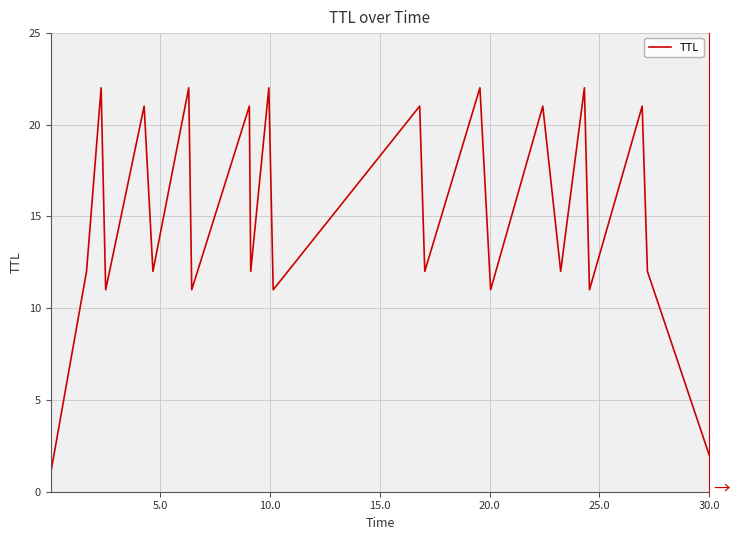

What is the difference between the maximum and minimum values?

21